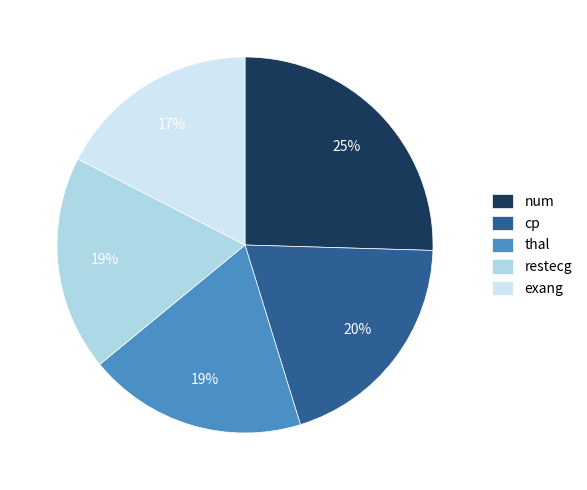

What is the smallest slice in the pie chart?

exang